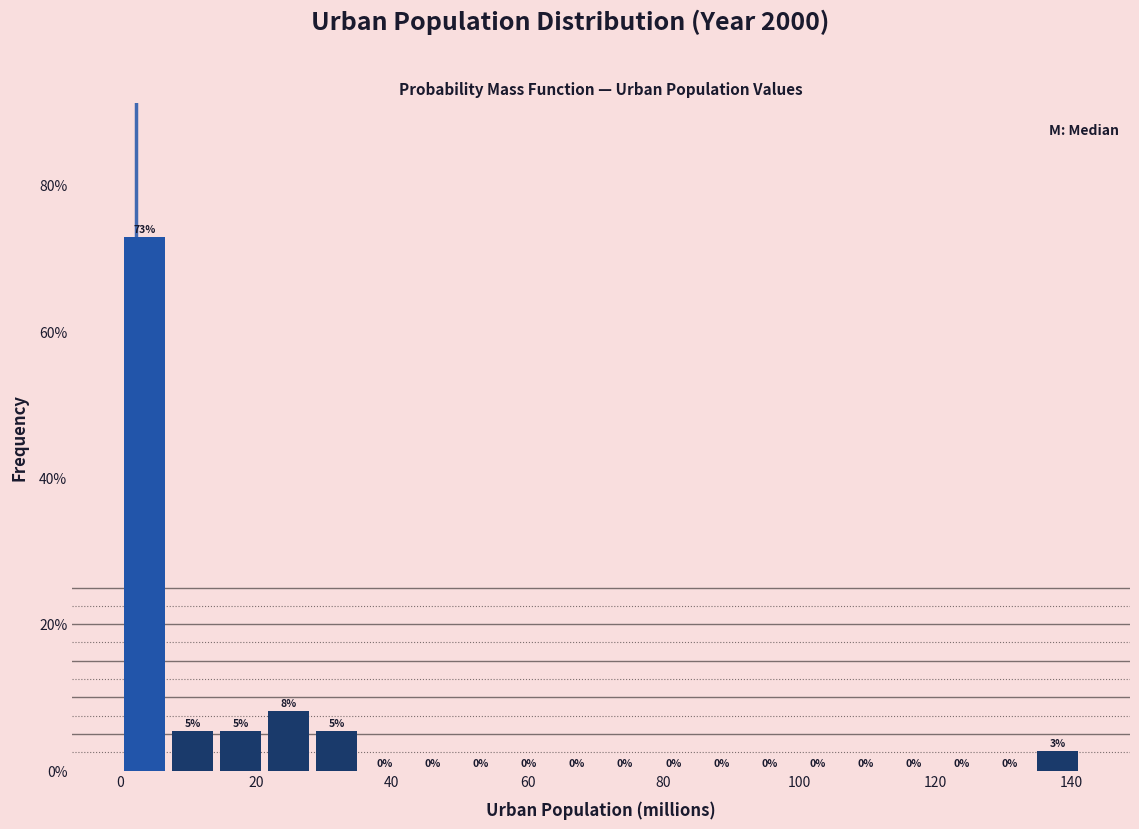

Read against the x-axis, roughly where is the centre of the tallest bar?

4